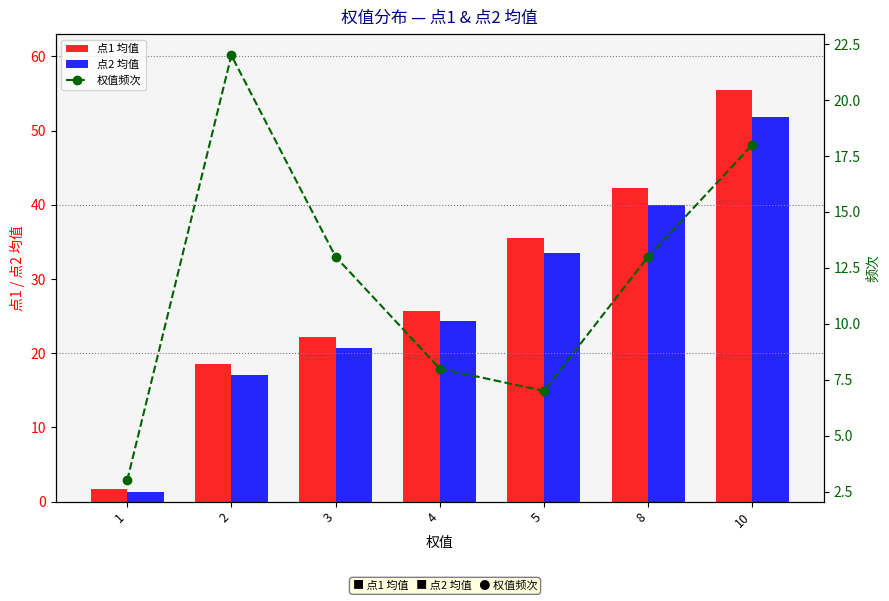

What is the sum of the 权值频次 values at 5 and 3?

20.0